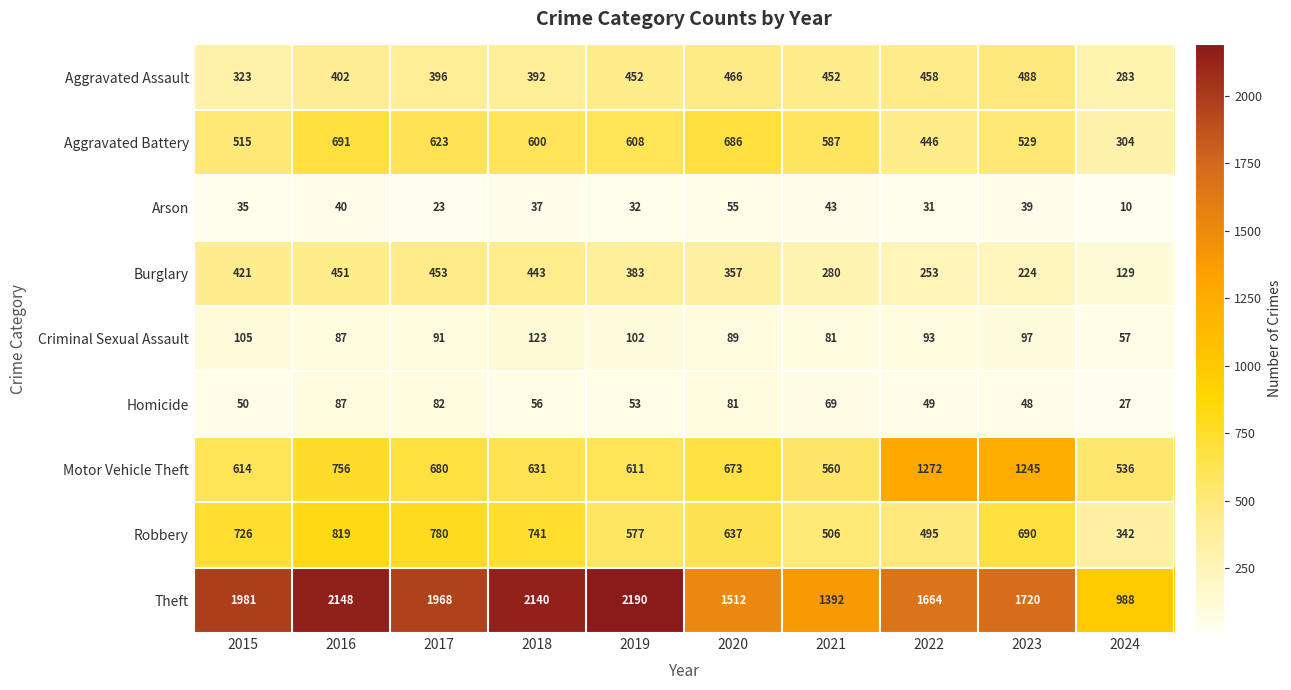

Read the Theft value at 2022.

1664